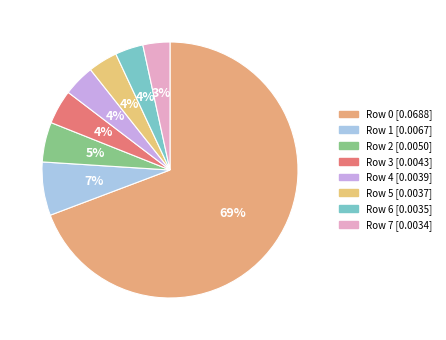

How many slices are in this pie chart?

8